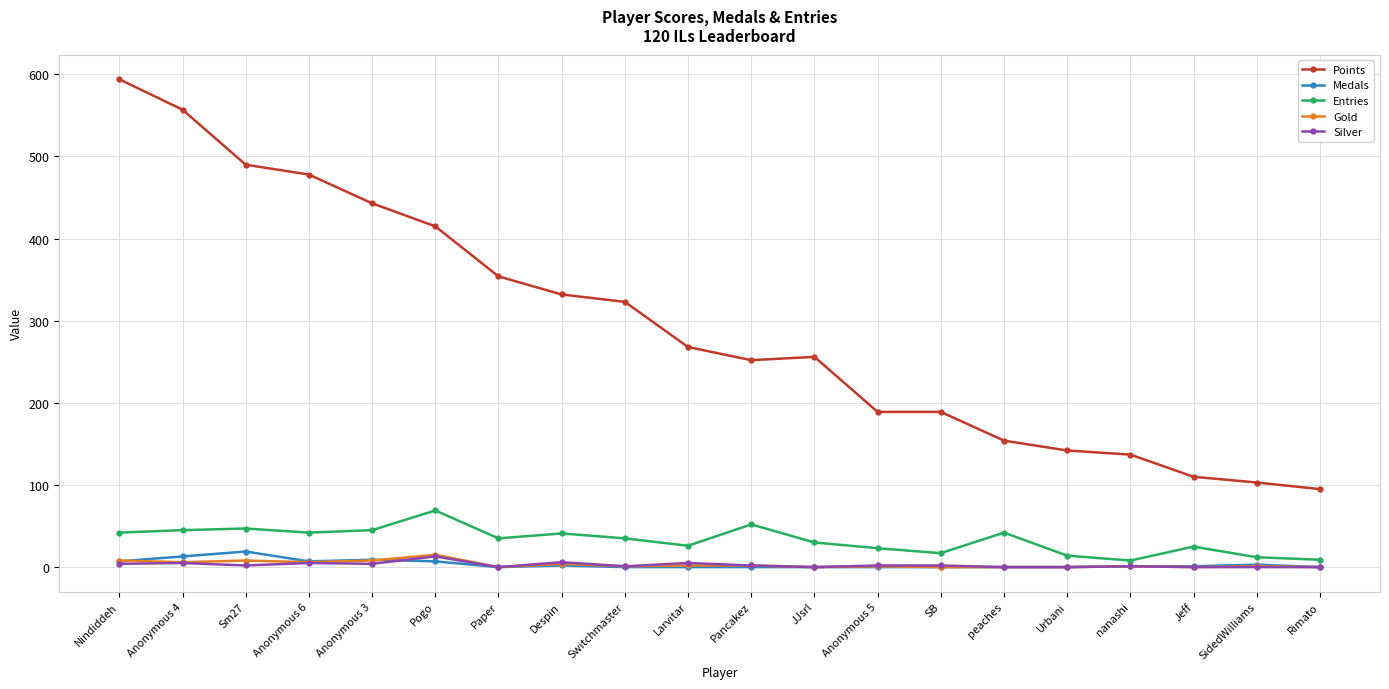

Is this an area chart (filled region under the line)?

No